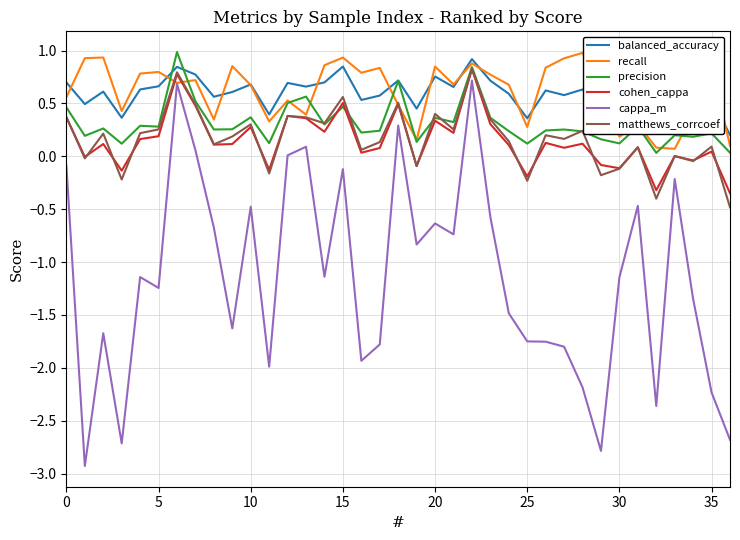

True or false: precision and cappa_m intersect in this chart.

False